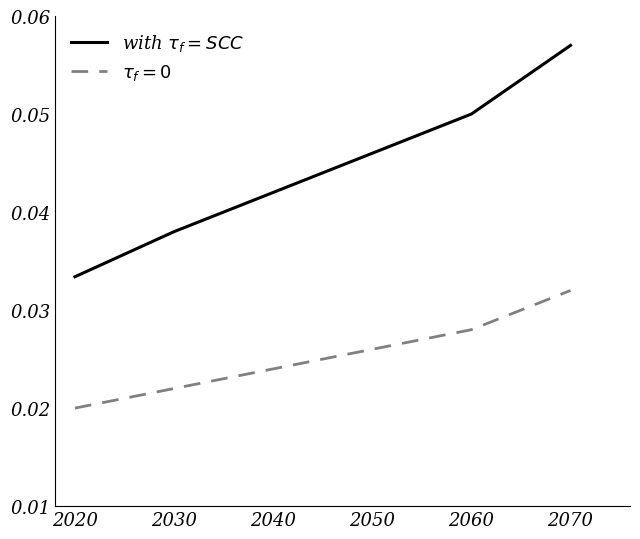

At which category does the chart reach its peak across all series?

2070